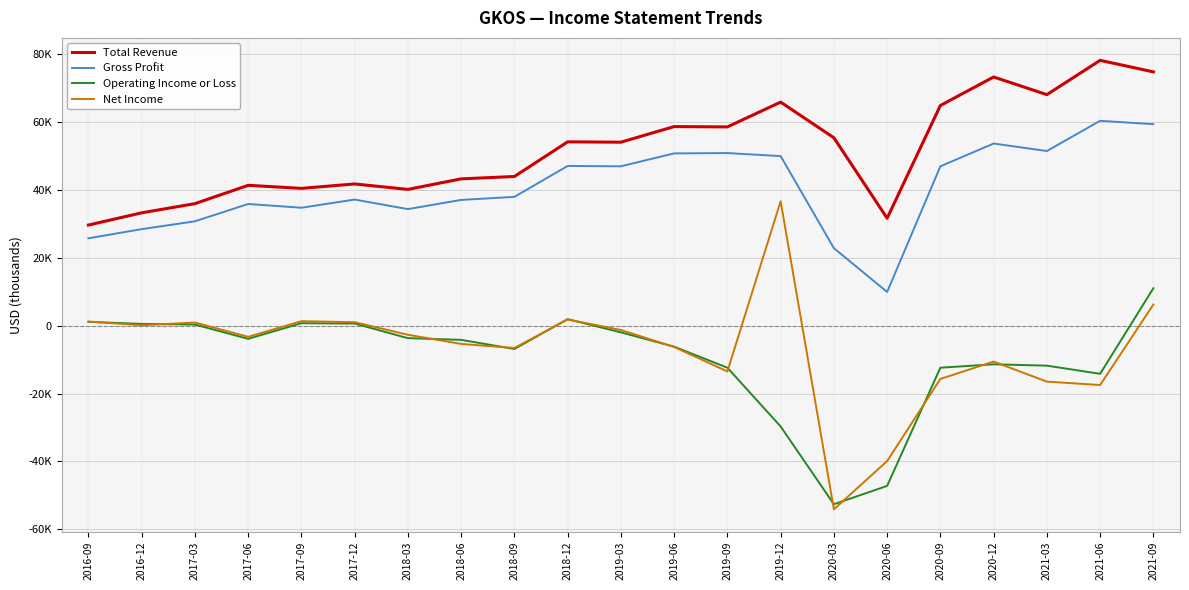

What are all the series names shown in the legend?

Total Revenue, Gross Profit, Operating Income or Loss, Net Income